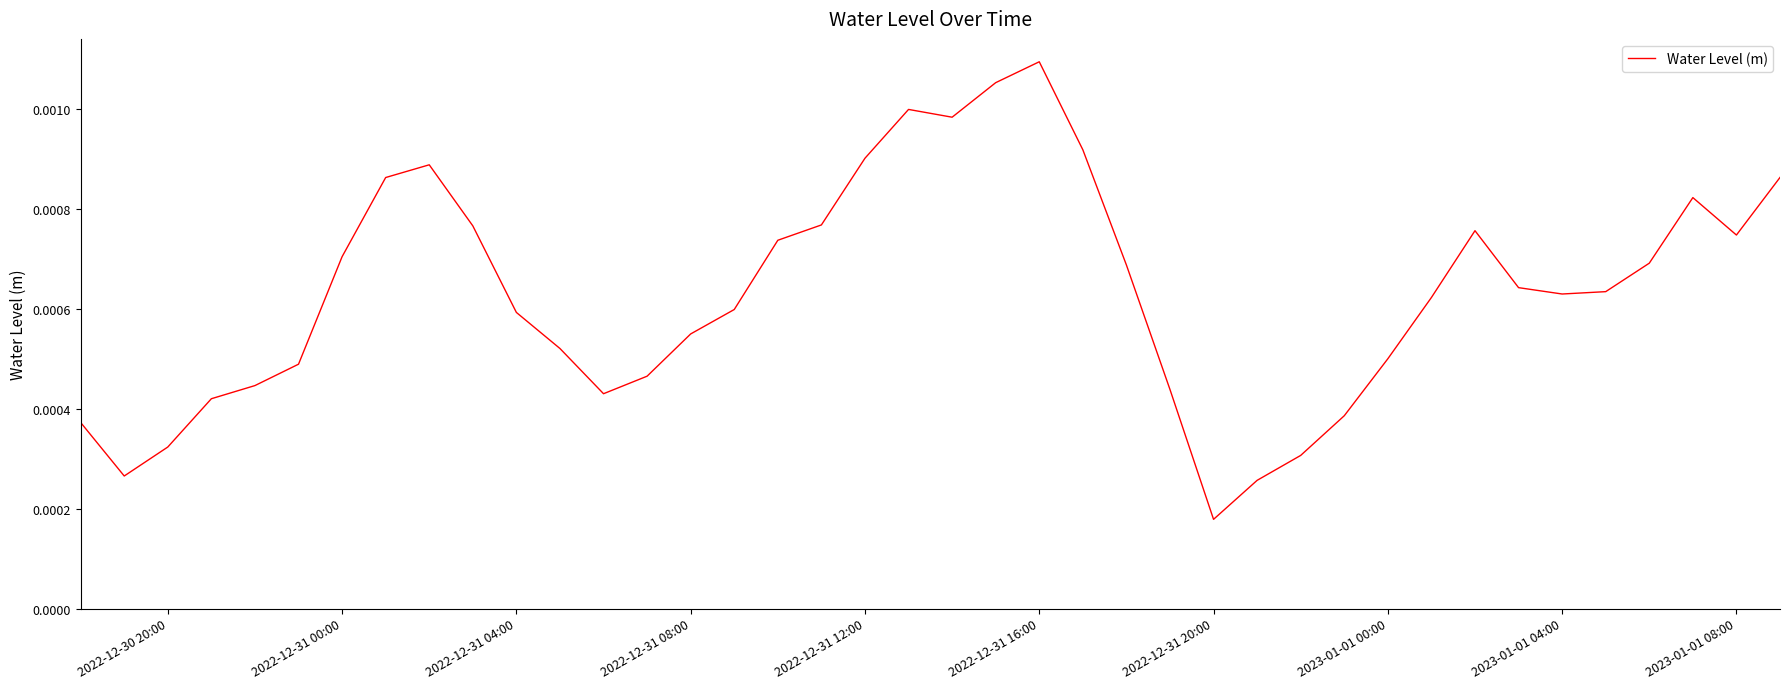

Is this an area chart (filled region under the line)?

No